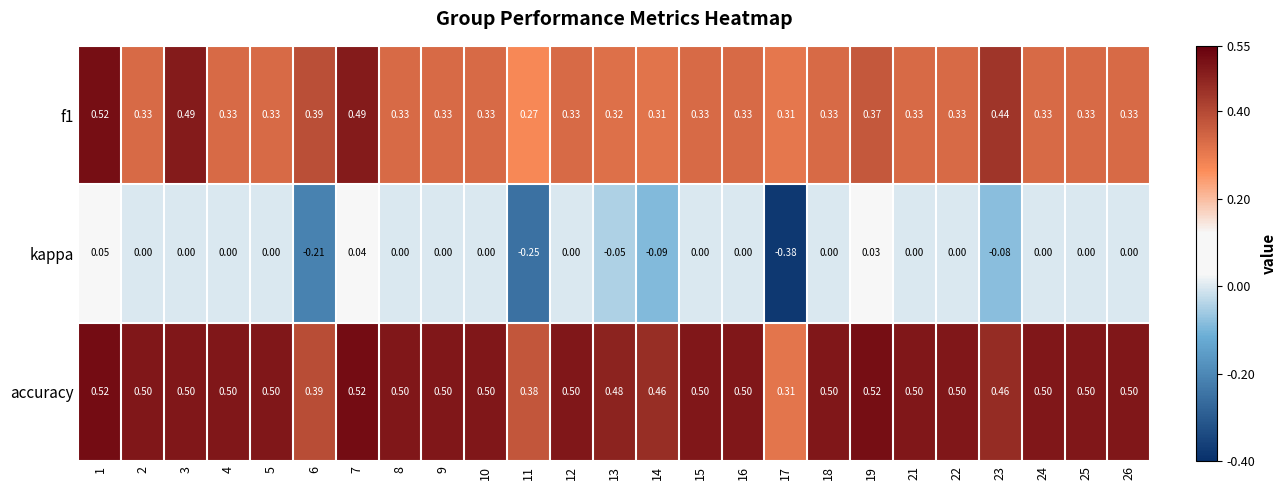

Which category has the lowest value across all series?

17